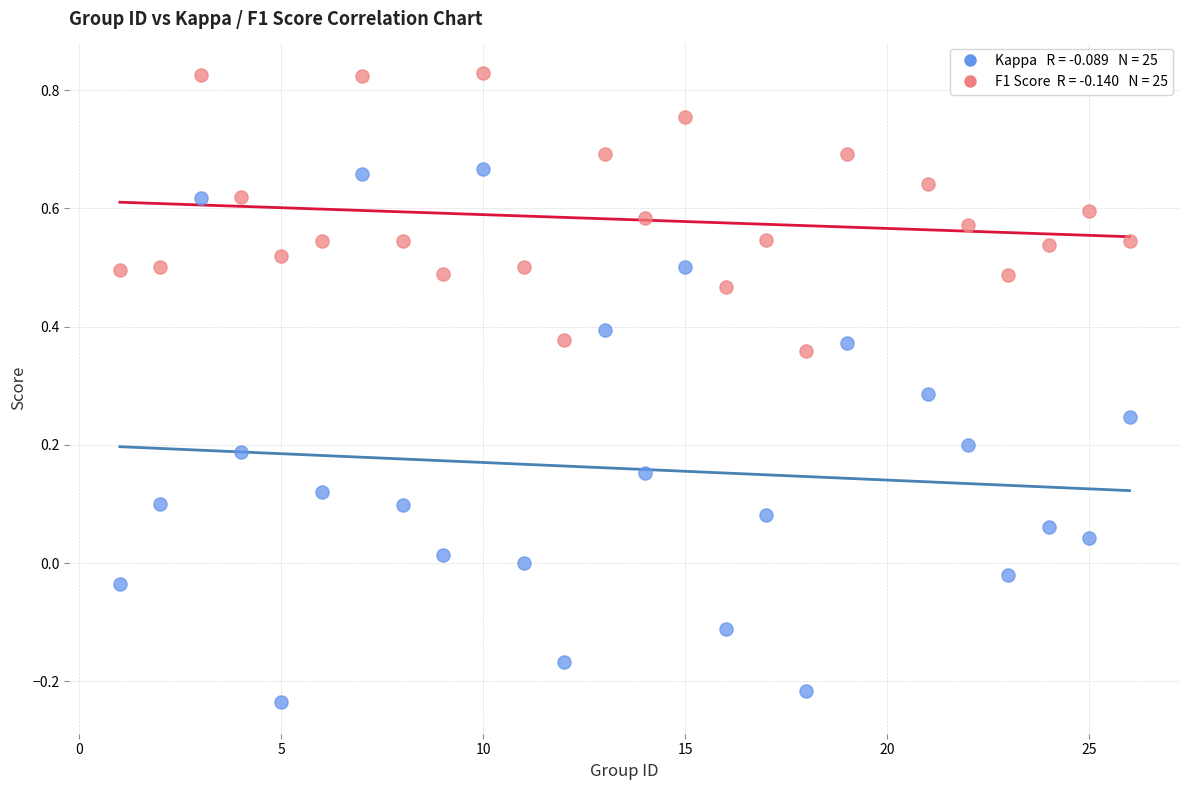

Across all data points, what is the range of X values (max minus min)?

25.0